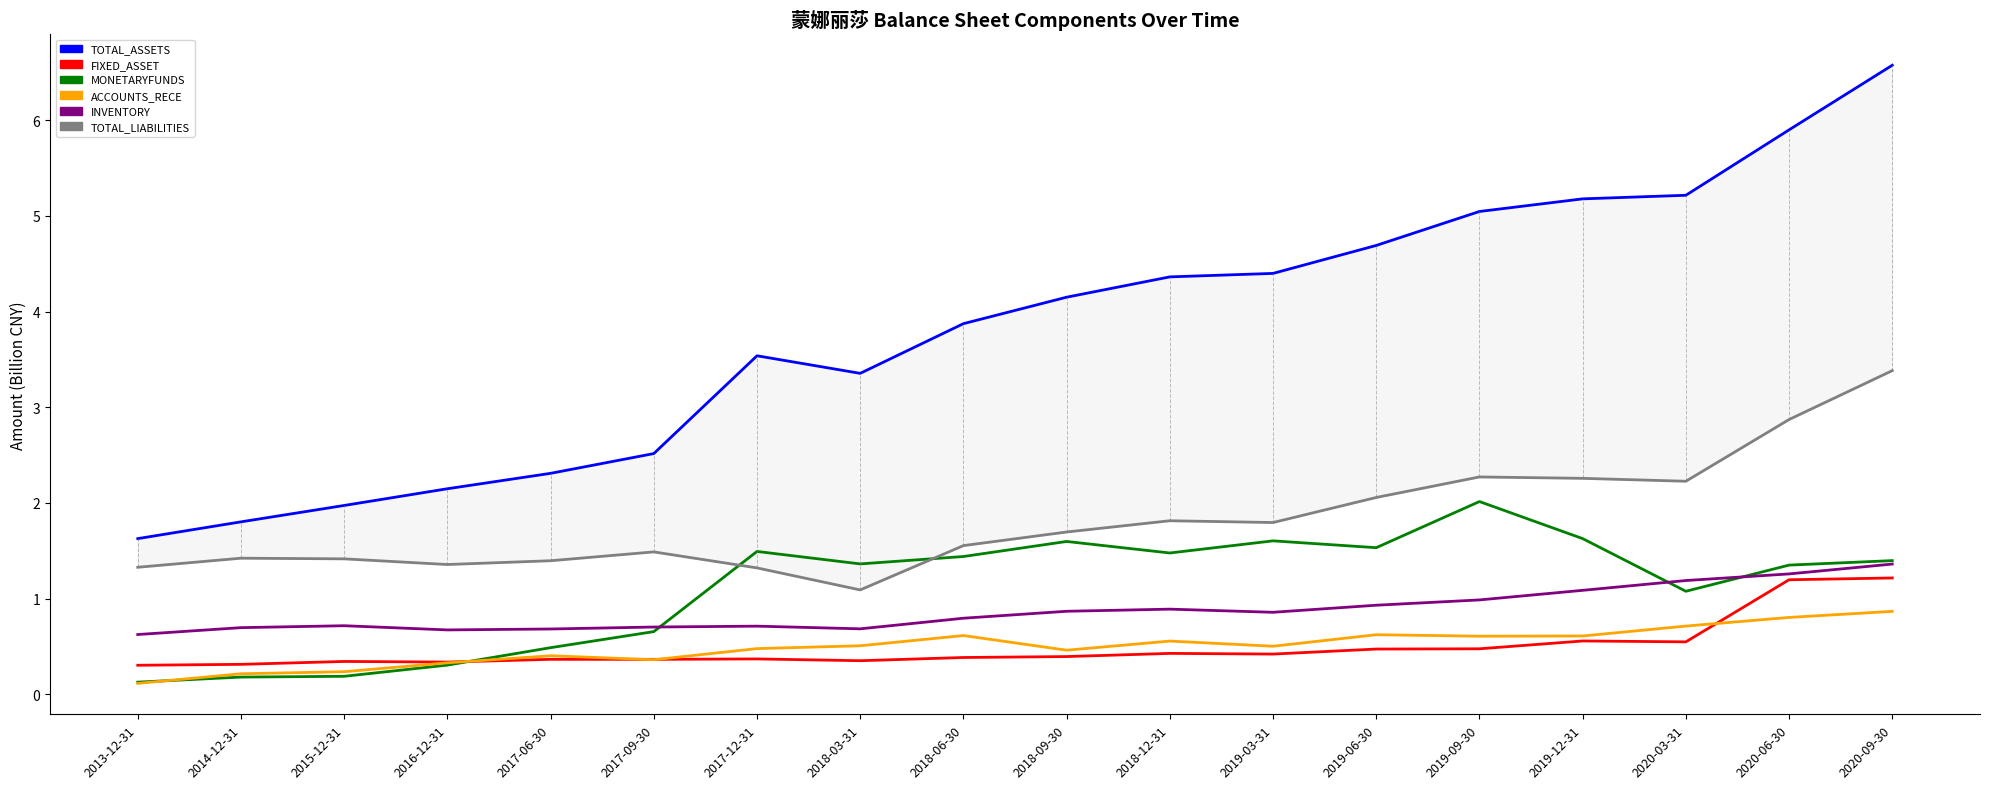

Is the value of MONETARYFUNDS at 2017-09-30 greater than the value of FIXED_ASSET at 2020-06-30?

No